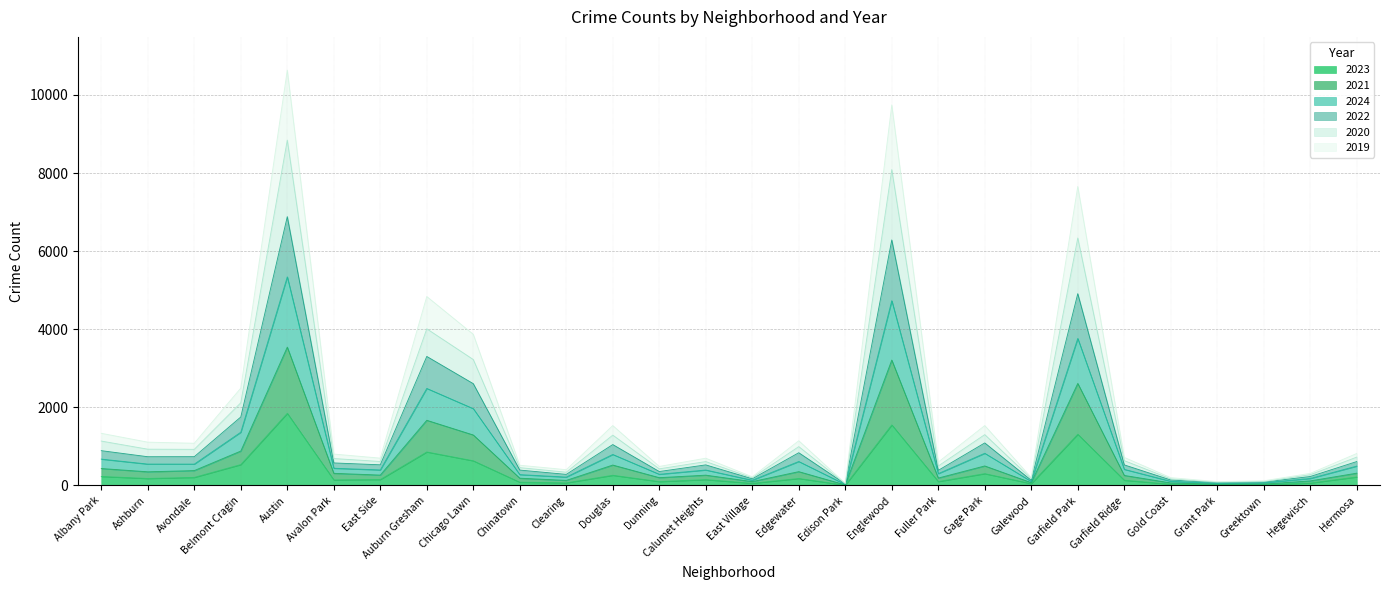

At which category does 2022 reach its first local peak?

Austin